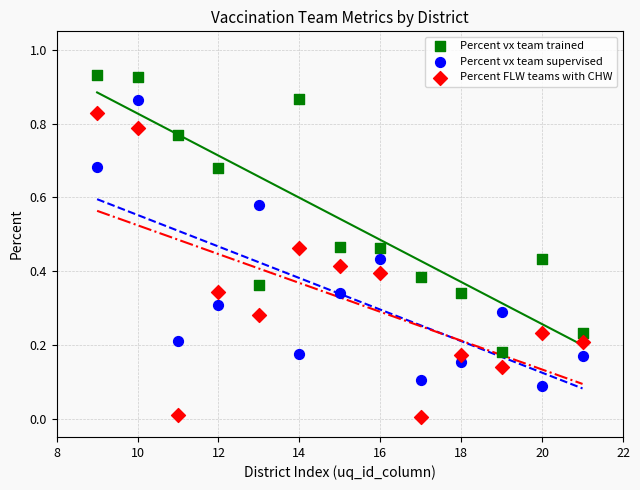

What are all the series names shown in the legend?

Percent vx team trained, Percent vx team supervised, Percent FLW teams with CHW